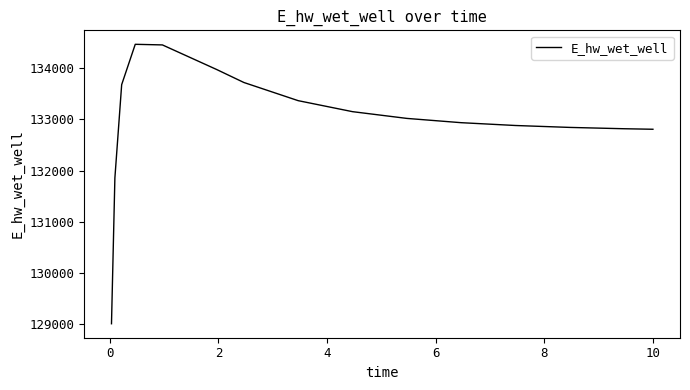

Does the chart display data point markers on the line(s)?

No